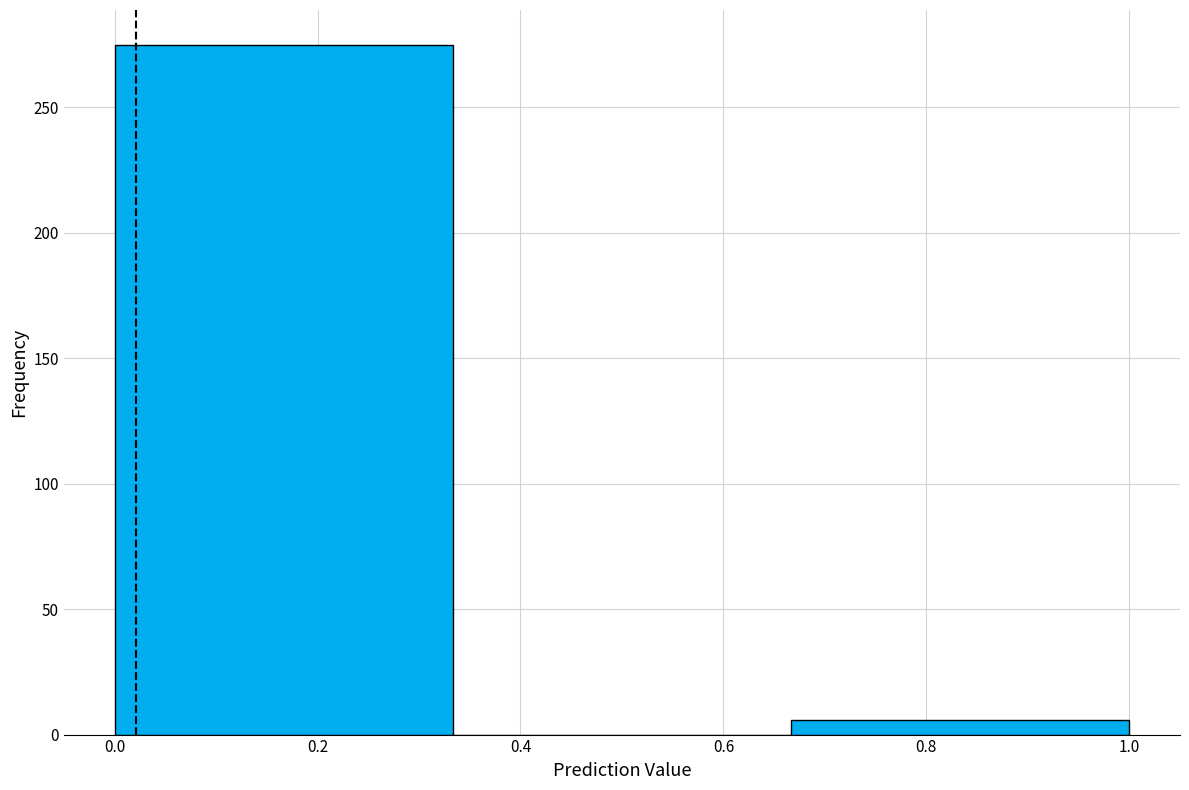

Reading left to right, transcribe this chart: for each bar, give the range it covers on the x-axis and its height. Neither the bar edges nor the heights are printed on the chart, so give them approximately, as read against the axes.

0.00 to 0.34: 275
0.34 to 0.66: 0
0.66 to 1.00: 5